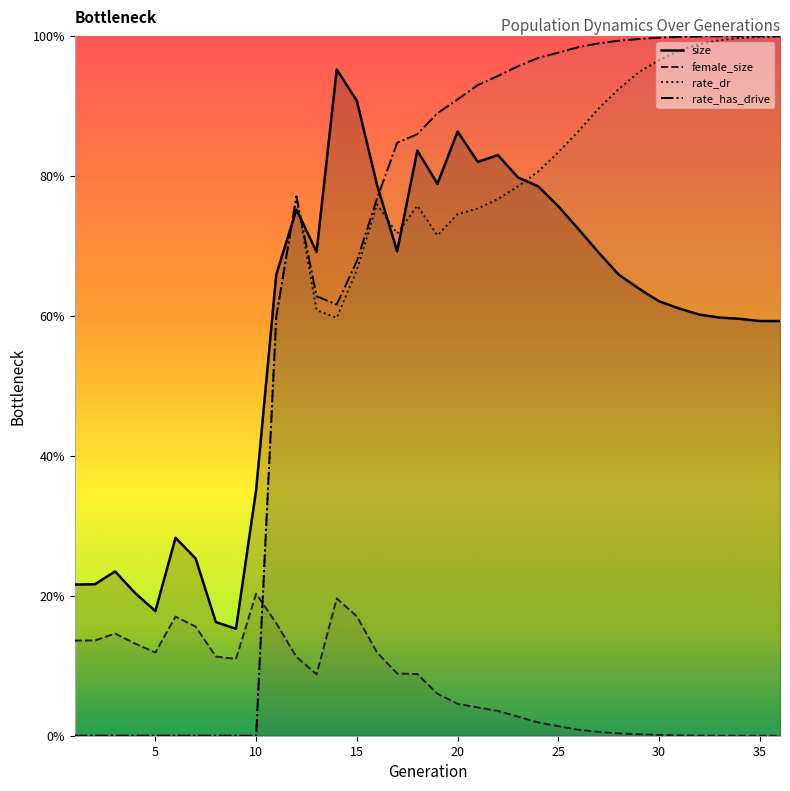

What is the approximate value of size at 32?

60.2